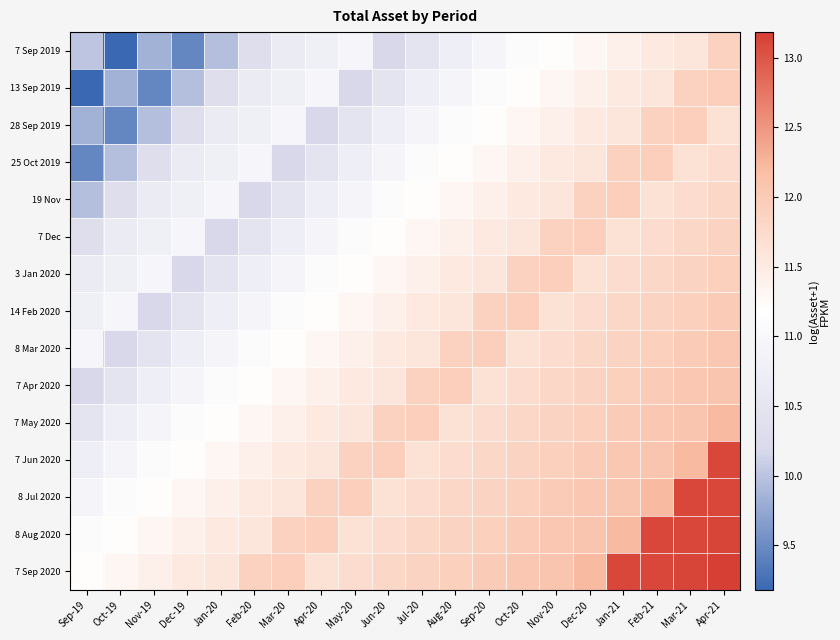

Which label corresponds to the smallest value in the chart?

Oct-19